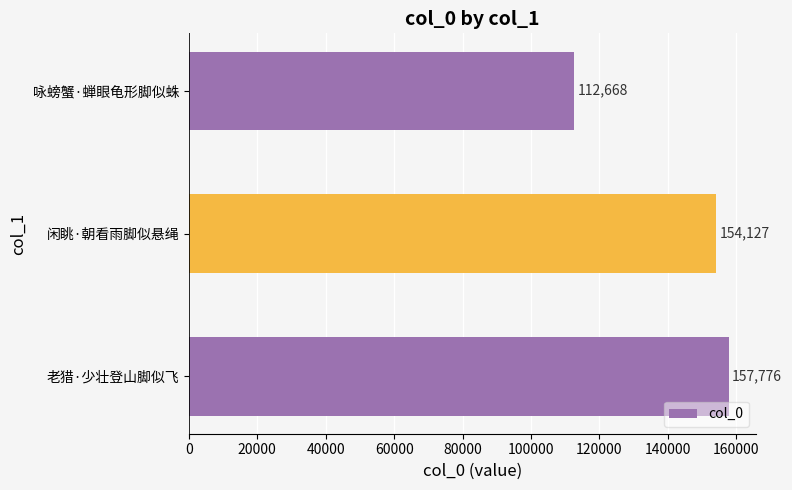

What is the average value?

141524